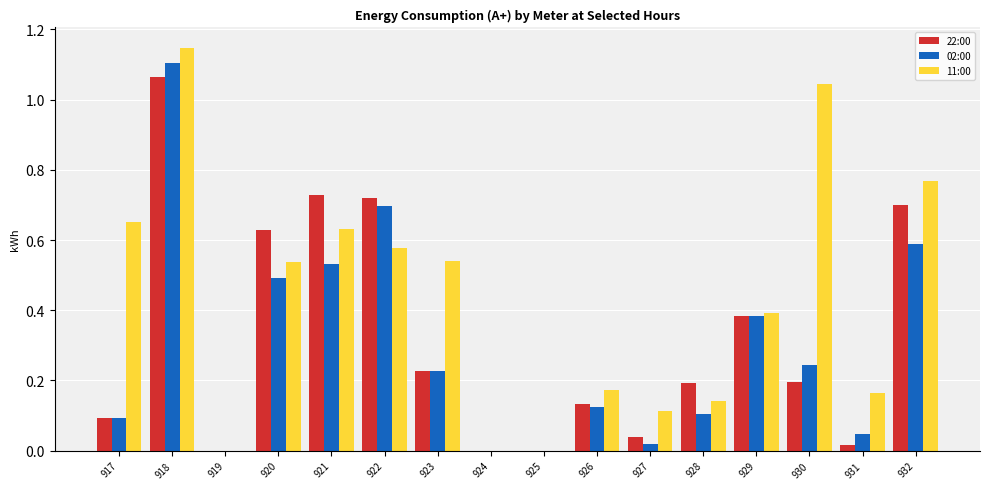

What is the sum of all 22:00 values?

5.1